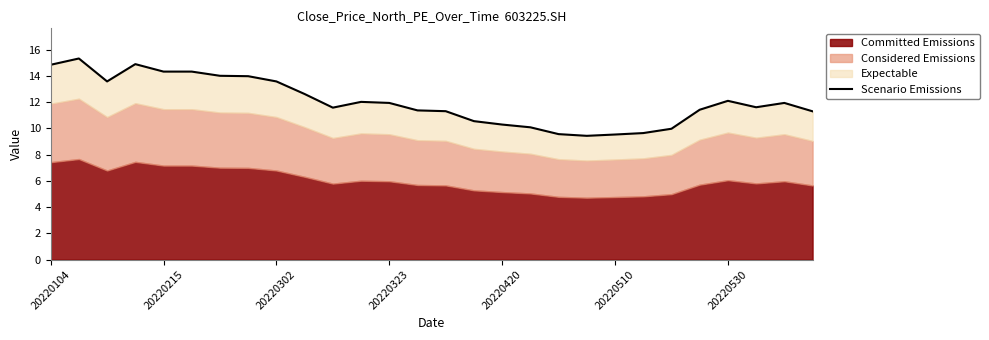

What is the sum of all values?

337.4